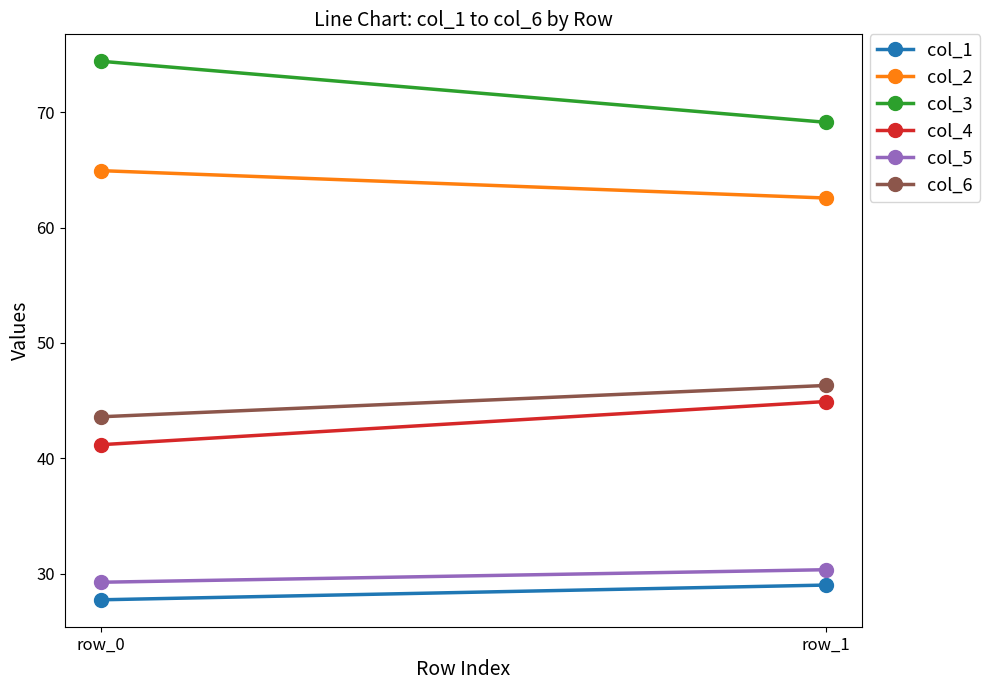

What is the minimum value shown in the chart?

27.7